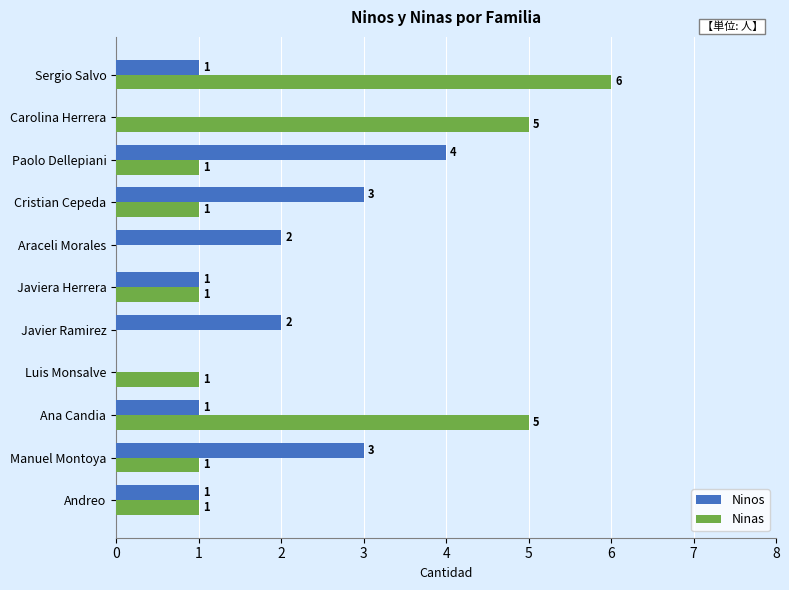

What is the maximum value for Ninos?

4